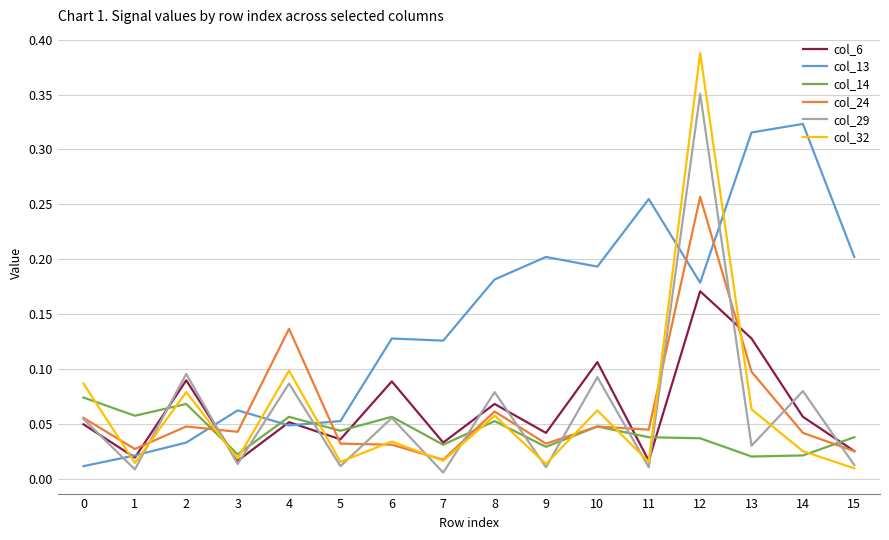

Which series has the widest spread of values?

col_32